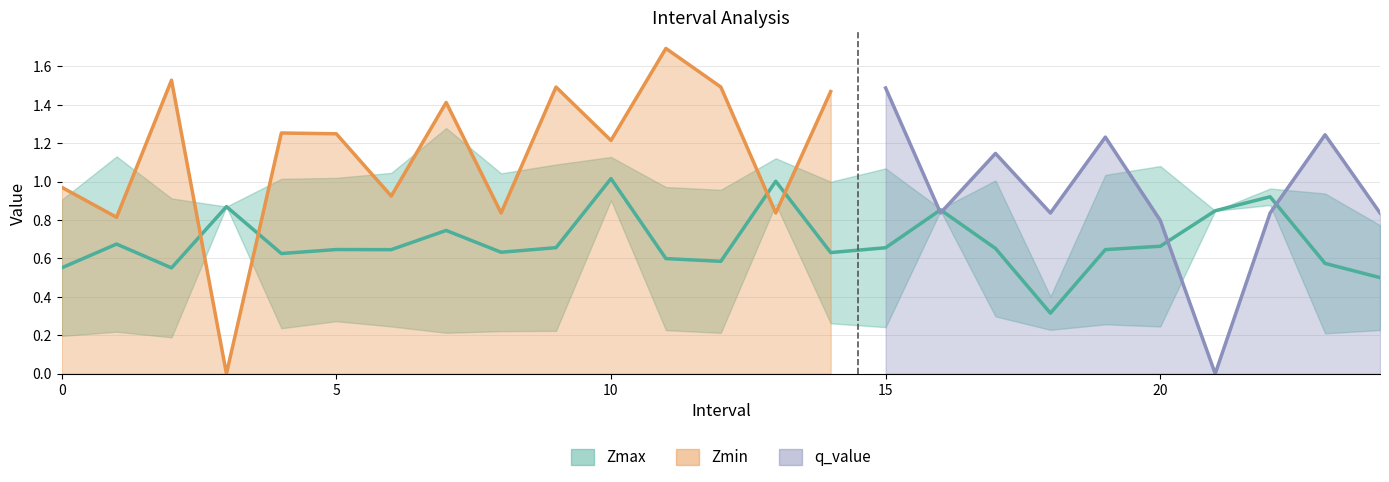

At 15, list the series in order from largest to smallest.

q_value, Zmax, Zmin